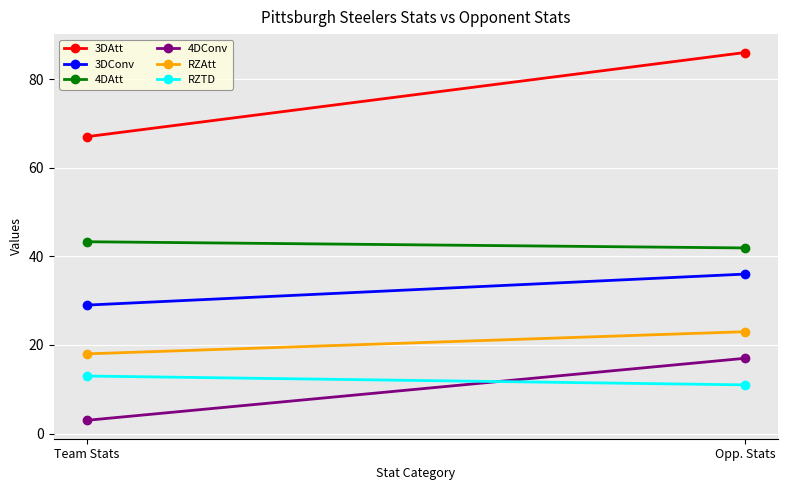

At how many categories does at least one series exceed 15?

2